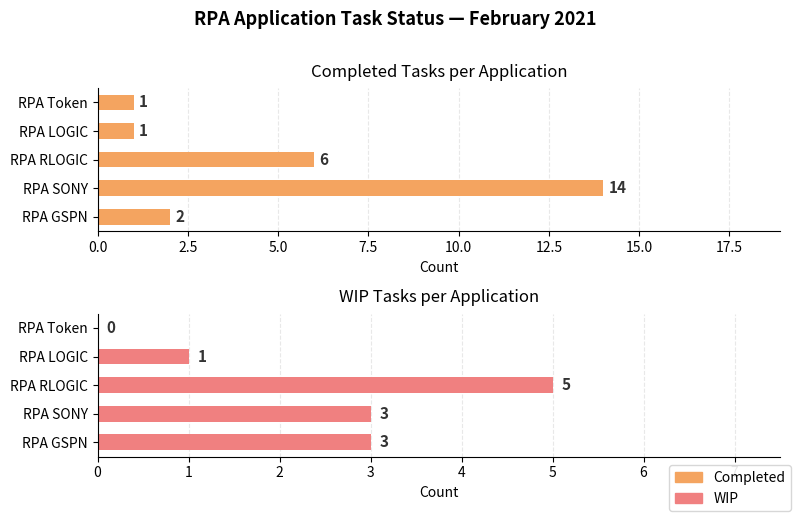

Is it true that WIP equals 8 at RPA RLOGIC?

False